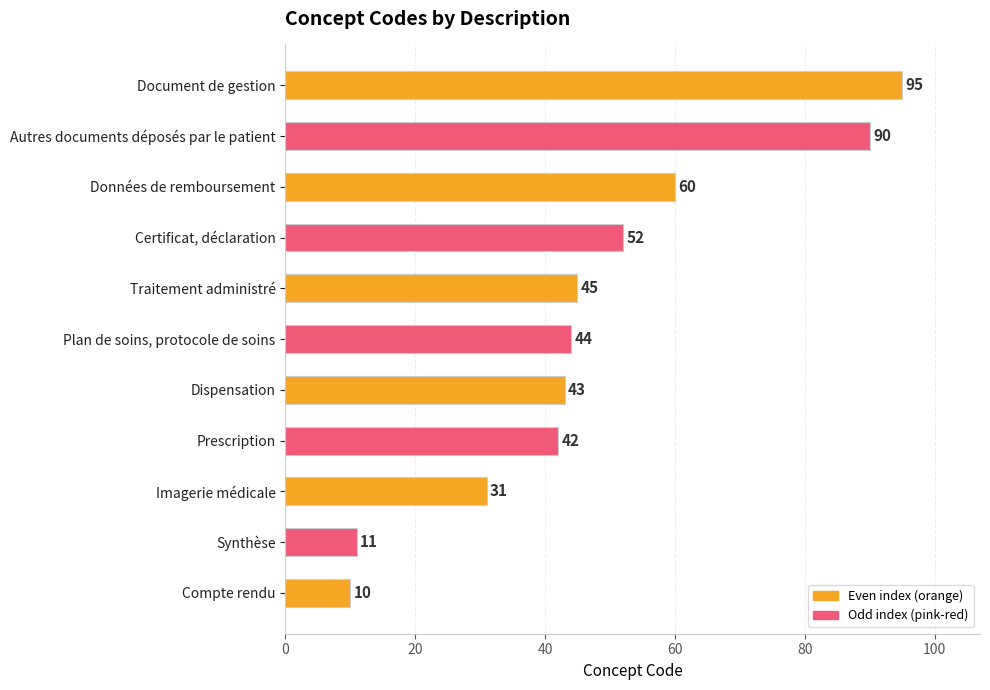

What is the sum of the values at Données de remboursement and Autres documents déposés par le patient?

150